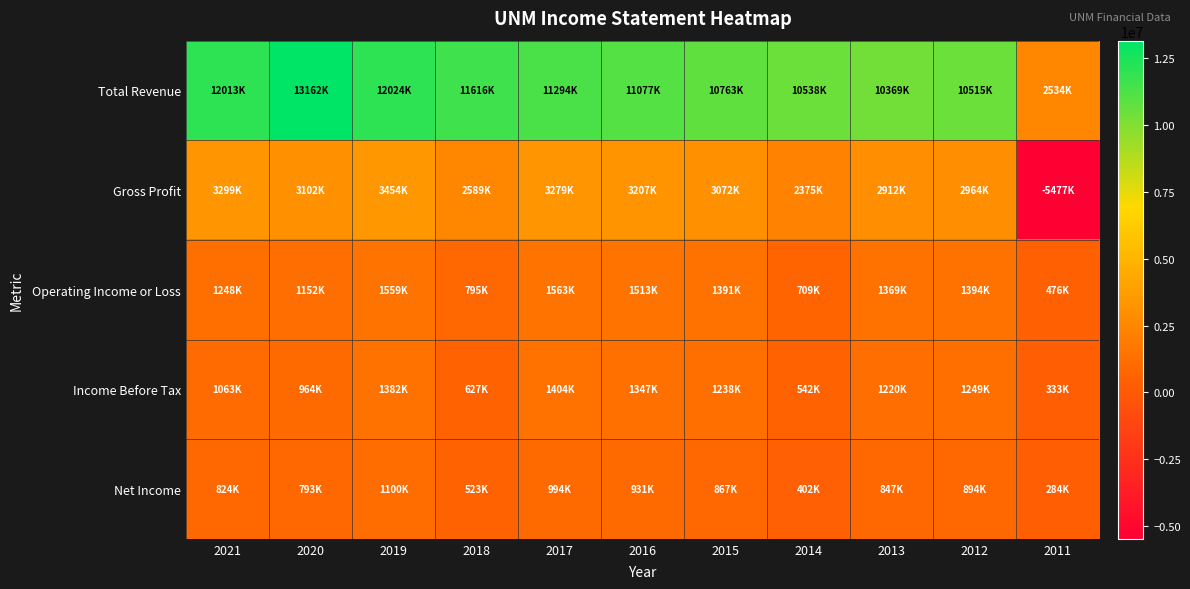

Between 2021 and 2017, which series saw the biggest shift?

Total Revenue